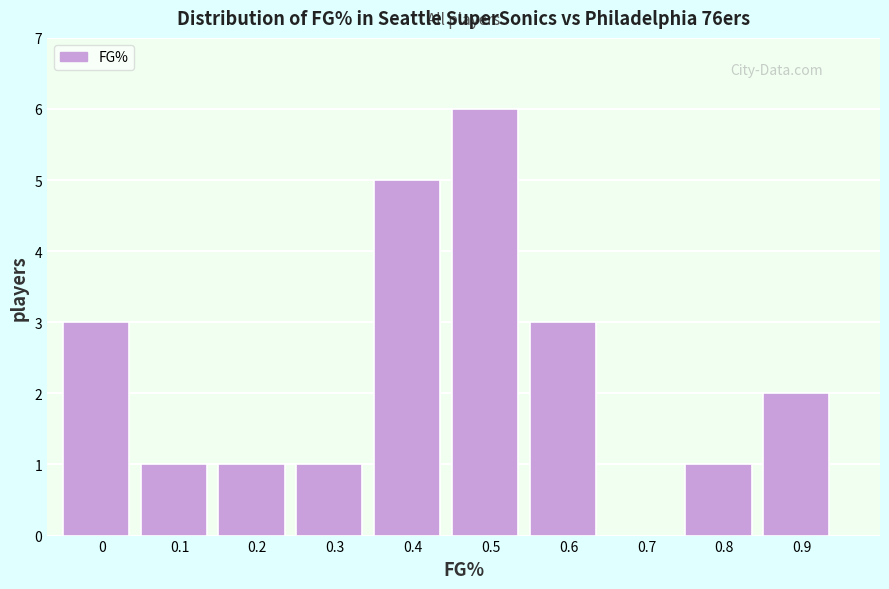

Reading left to right, extract all data points from this chart.

0=3	0.1=1	0.2=1	0.3=1	0.4=5	0.5=6	0.6=3	0.7=0	0.8=1	0.9=2